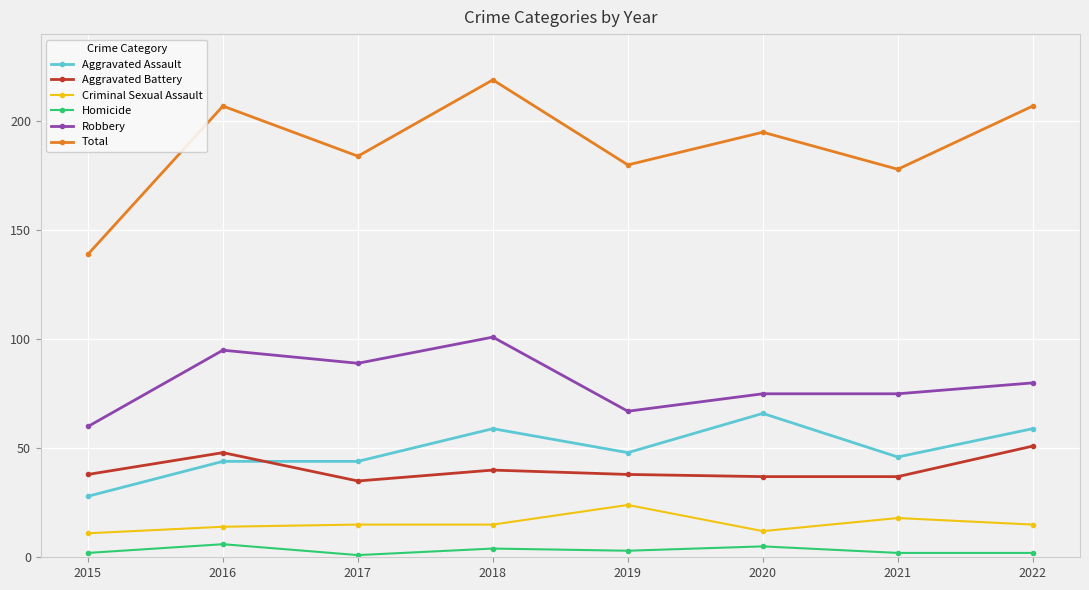

What is the maximum value shown in the chart?

219